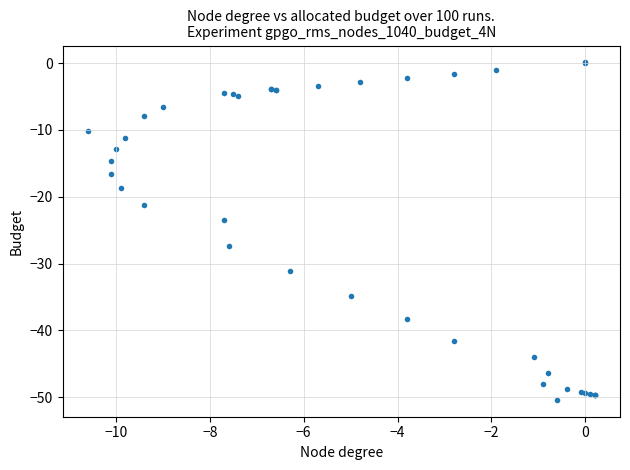

What Y value in the scatter plot is closest to -25?

-23.5